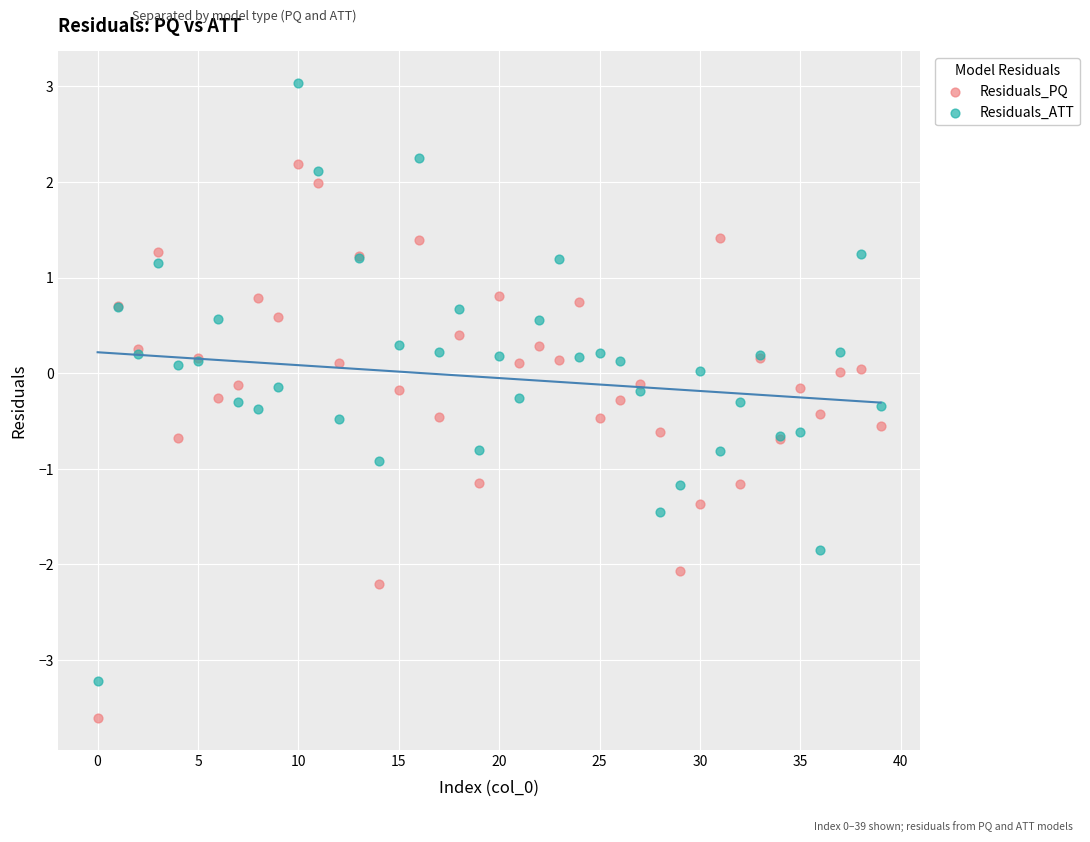

Which series has the largest Y range (max minus min)?

Residuals_ATT